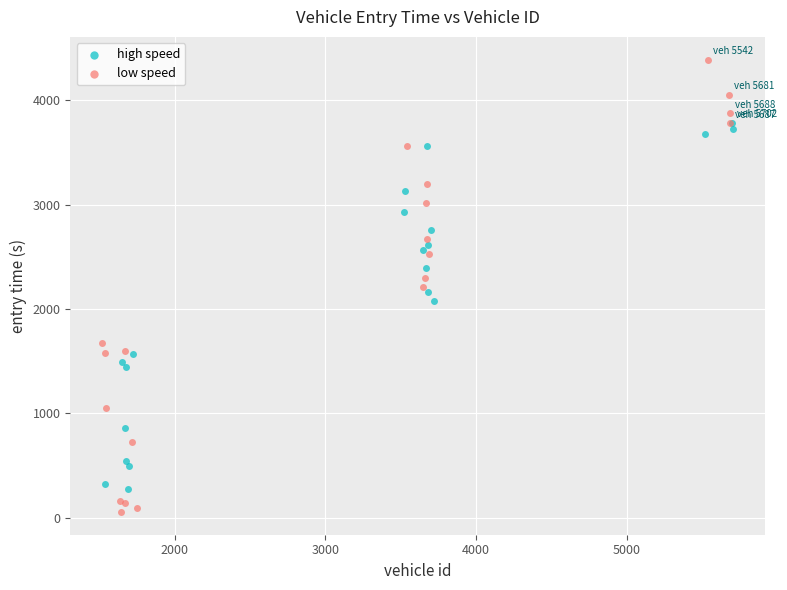

Which series has the largest Y range (max minus min)?

low speed